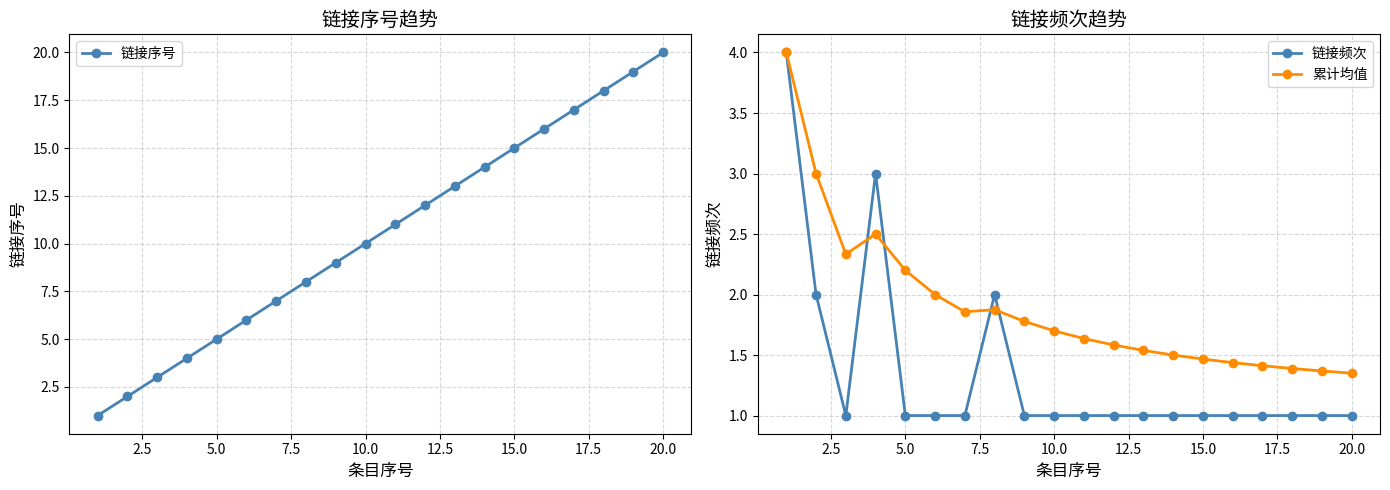

What is the maximum value for 累计均值?

4.0